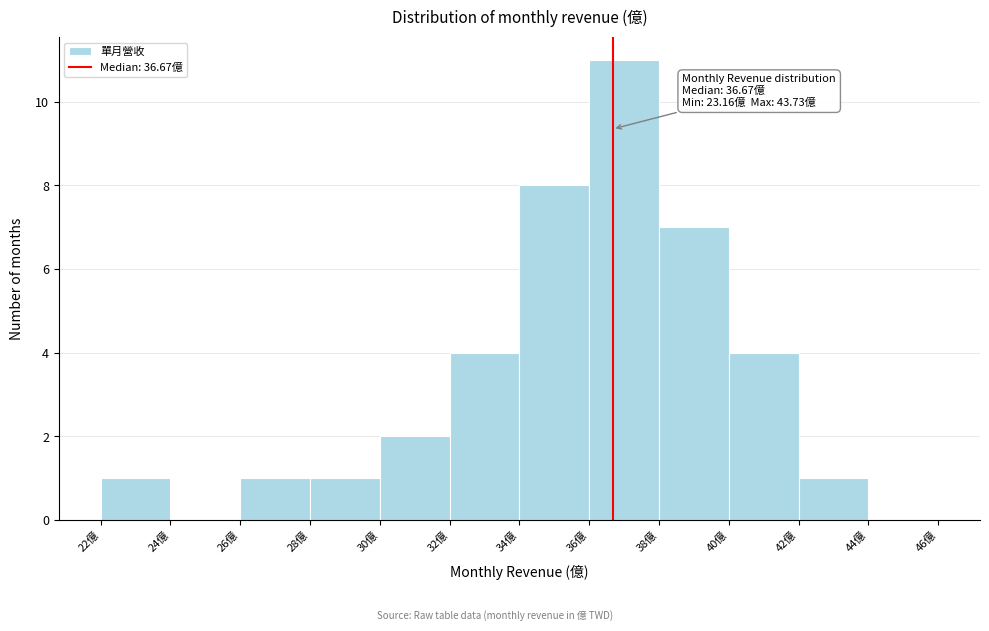

Over which range of the x-axis is the bar tallest?

36 to 38